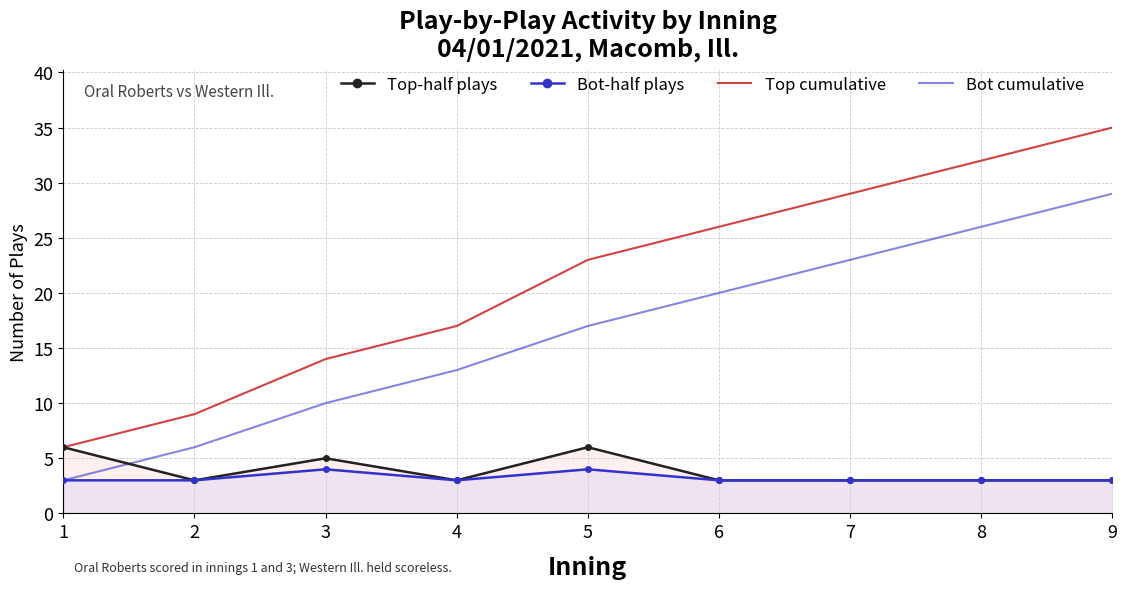

At how many categories does at least one series exceed 29?

2